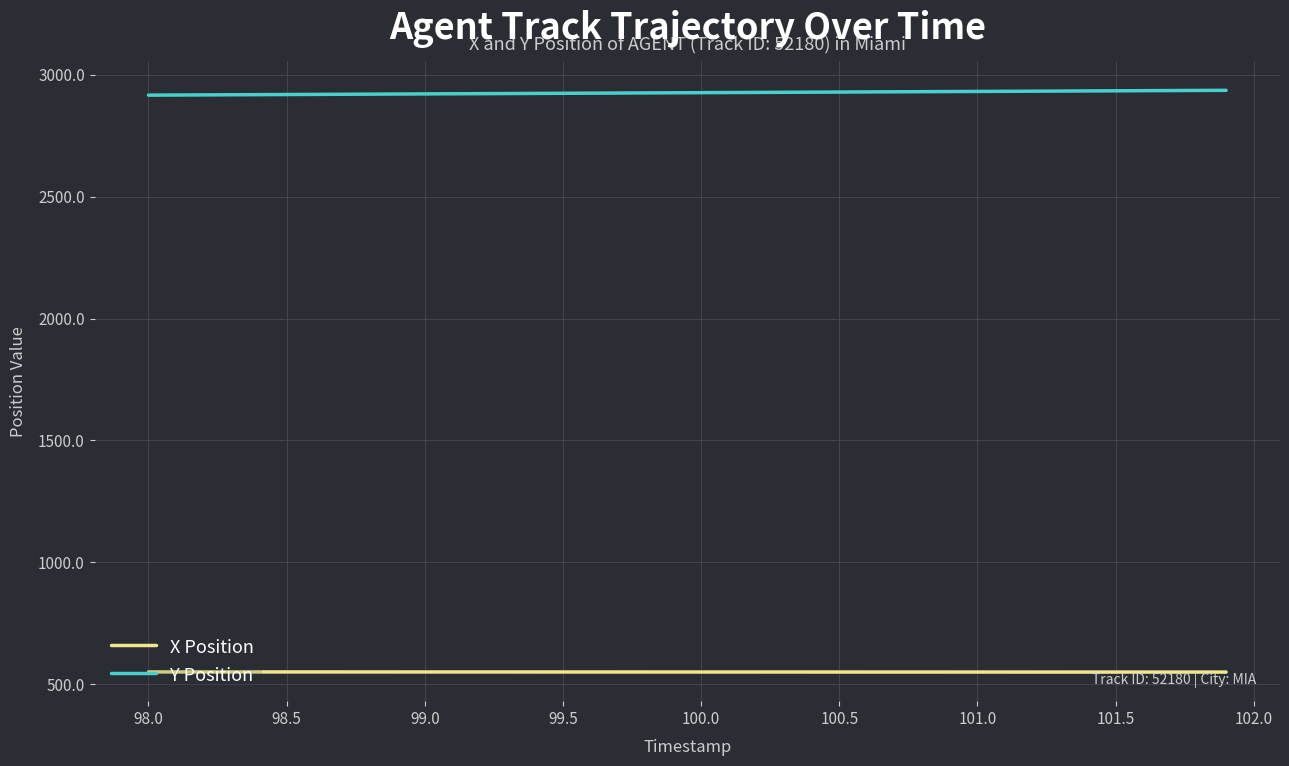

List the series in order of their overall mean, highest first.

Y Position, X Position